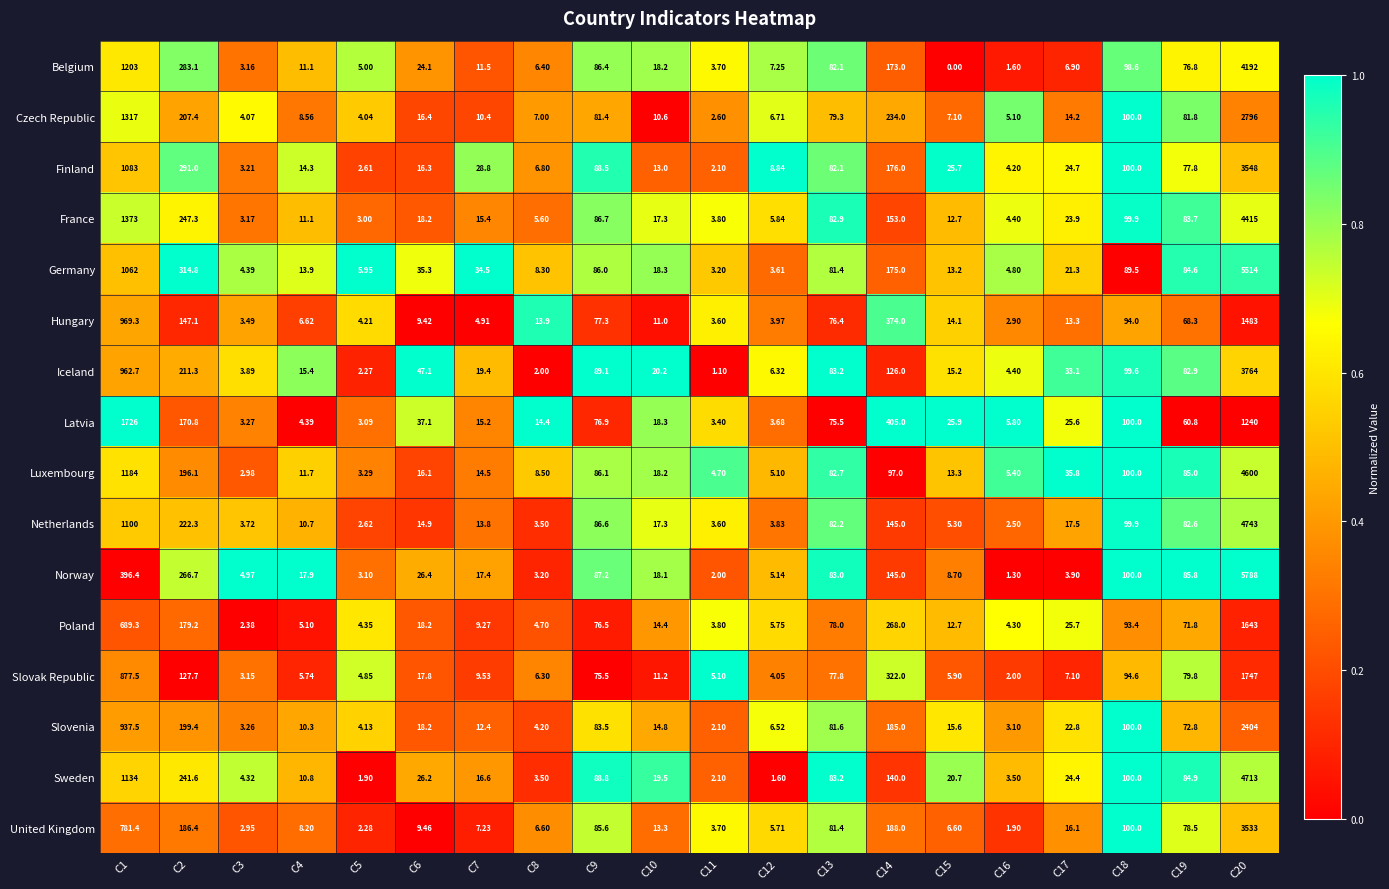

List the series in order of their peak value, lowest first.

Hungary, Poland, Latvia, Slovak Republic, Slovenia, Czech Republic, United Kingdom, Finland, Iceland, Belgium, France, Luxembourg, Sweden, Netherlands, Germany, Norway